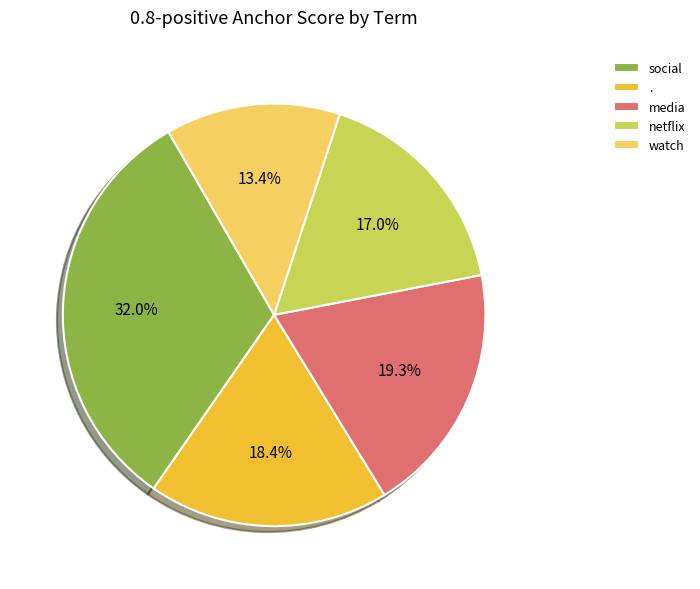

How many segments does this pie chart have?

5